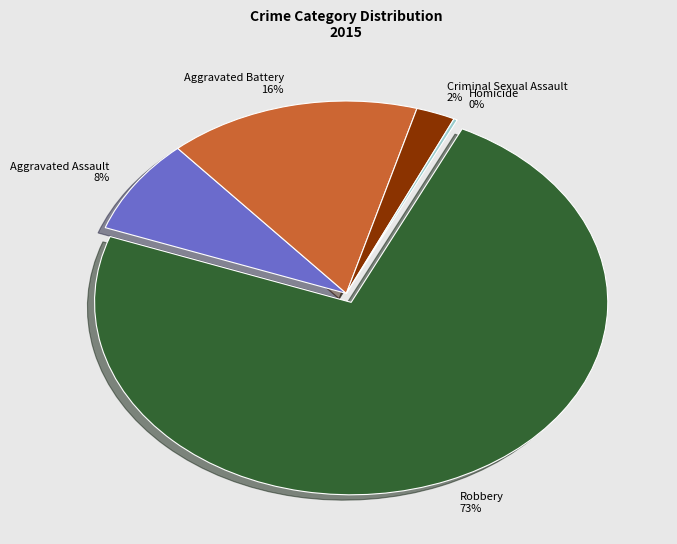

True or false: Robbery 73% accounts for 73% of the total.

True